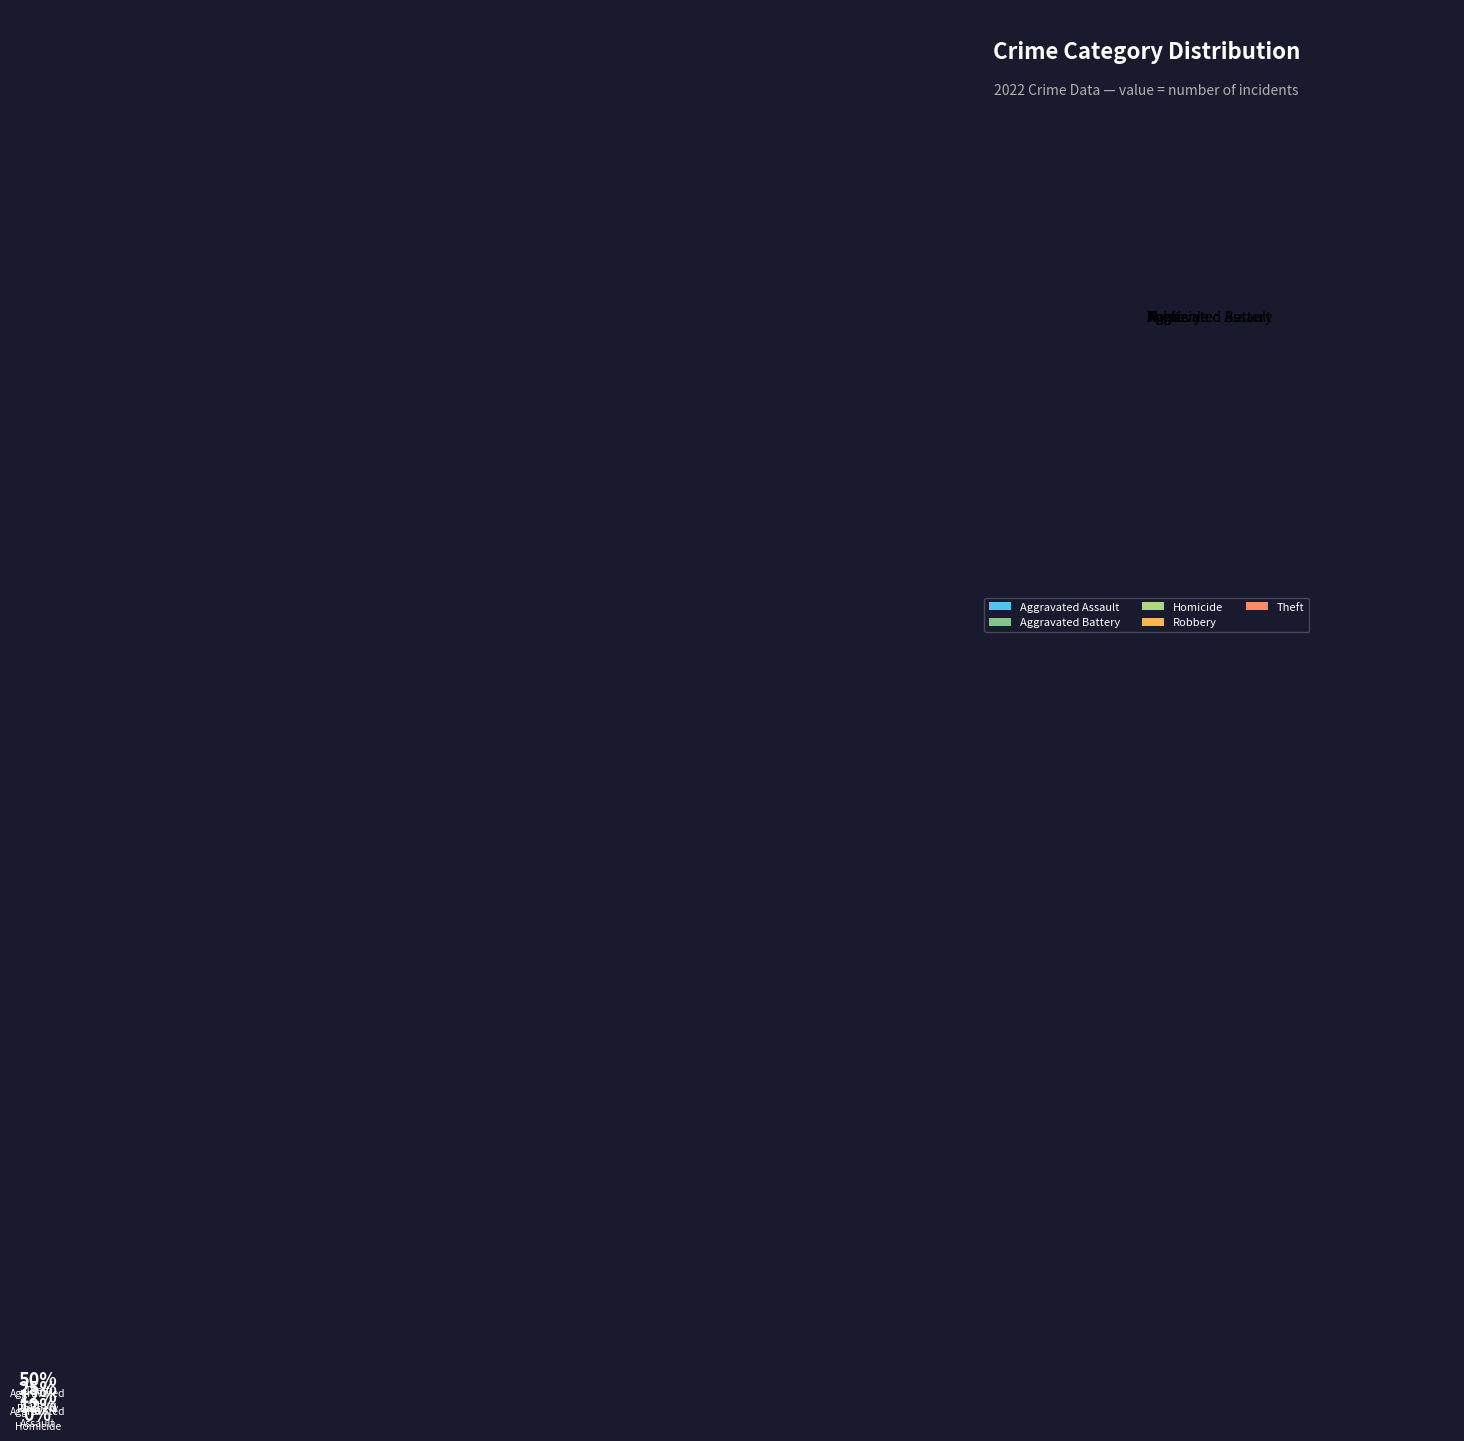

What is the largest slice in the pie chart?

Theft